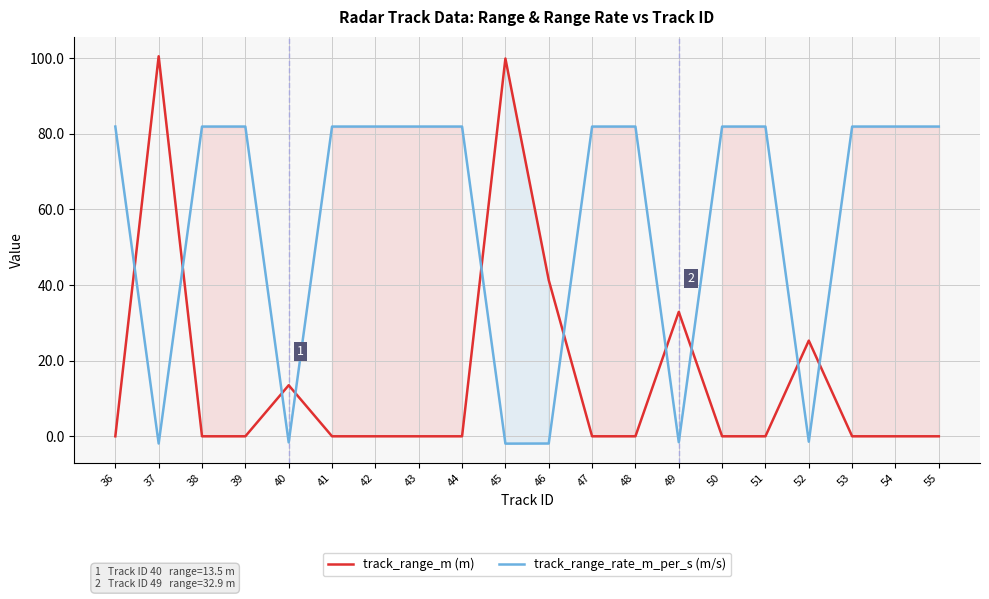

Reading right to left, list all the values displayed in this chart.

track_range_m (m): 0.0	0.0	0.0	25.3	0.0	0.0	32.9	0.0	0.0	41.3	99.9	0.0	0.0	0.0	0.0	13.5	0.0	0.0	100.5	0.0
track_range_rate_m_per_s (m/s): 81.9	81.9	81.9	-1.4	81.9	81.9	-1.6	81.9	81.9	-1.9	-1.9	81.9	81.9	81.9	81.9	-1.6	81.9	81.9	-1.9	81.9